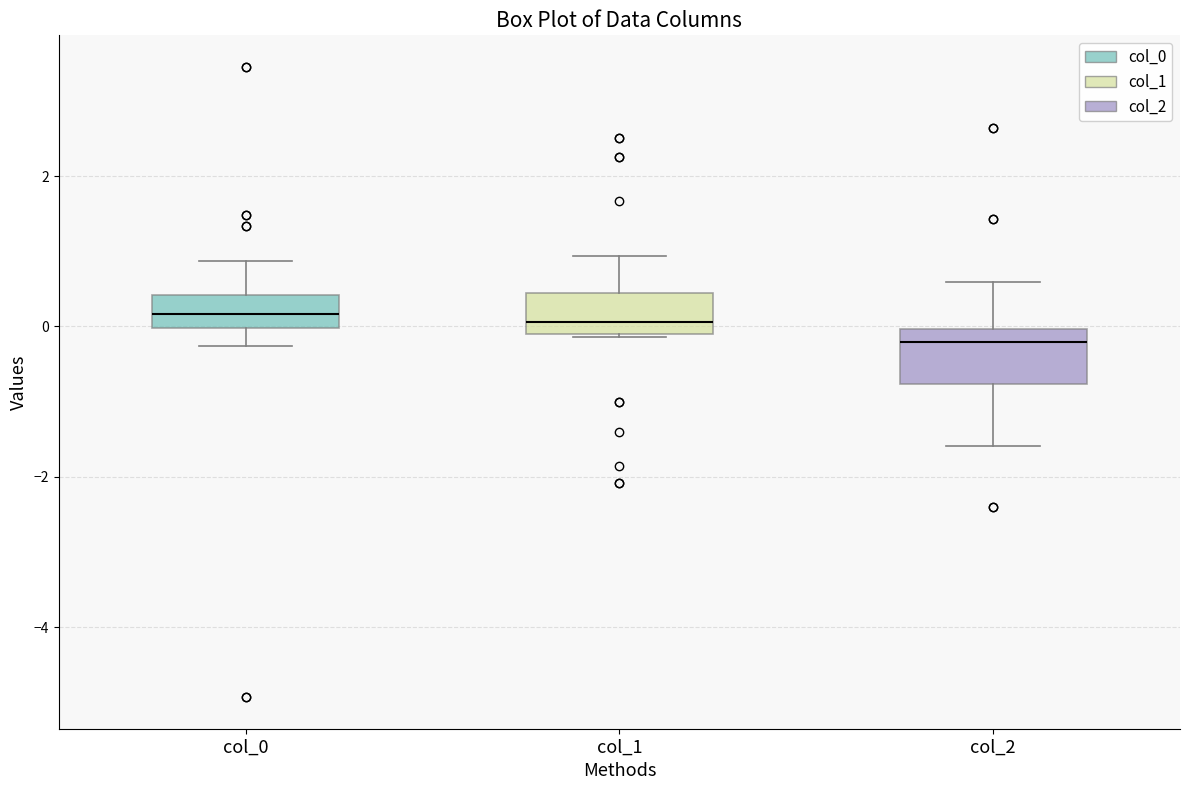

Where does the upper whisker of the box for col_0 end on the y-axis? The values are not printed on the chart, so give them approximately, as read against the axis.

0.8